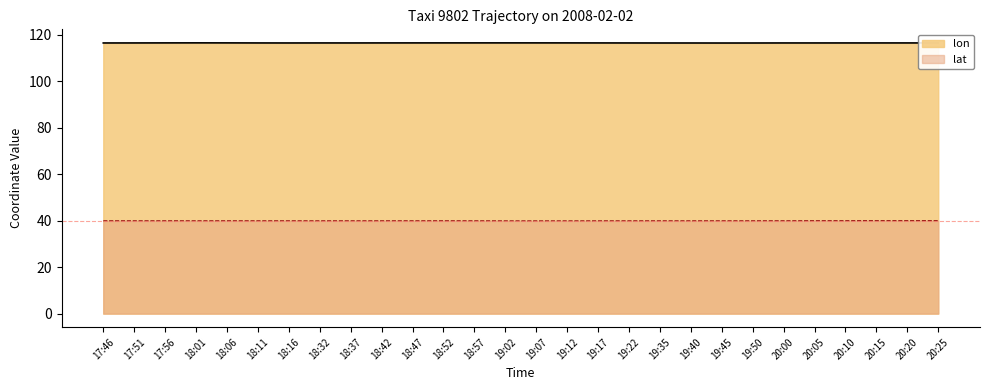

Which series has the widest spread of values?

lat